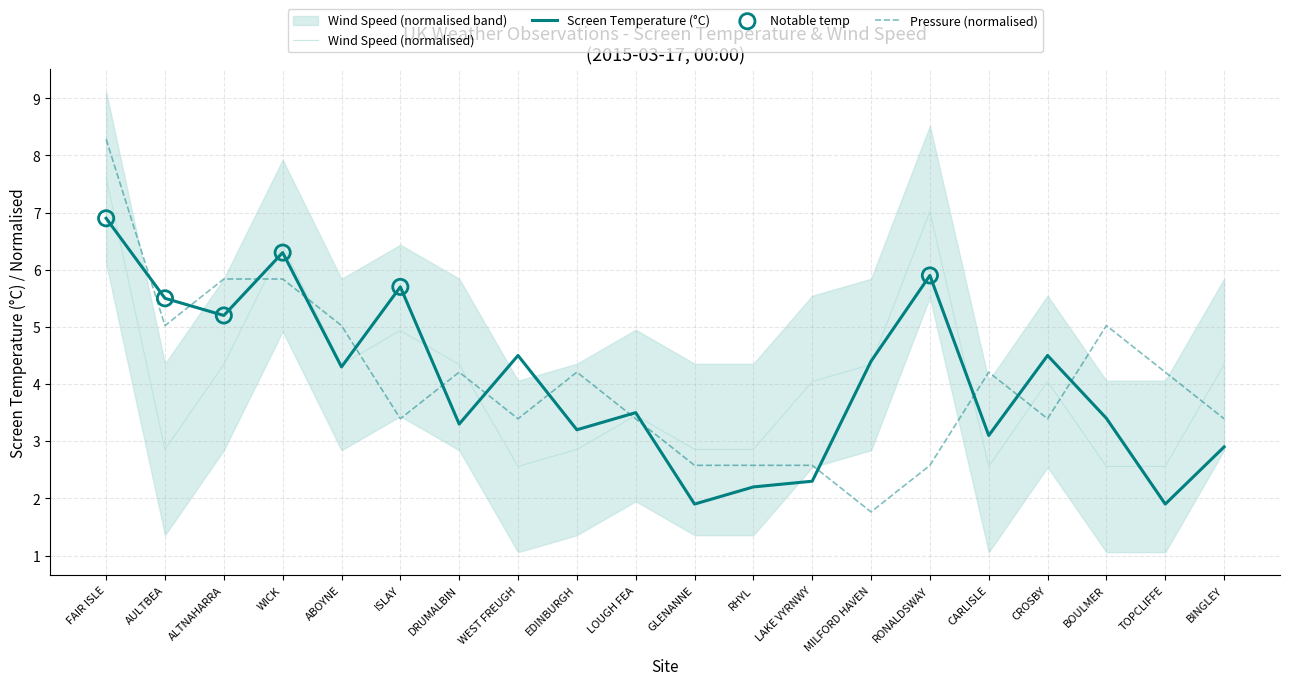

At how many categories does at least one series exceed 5?

8